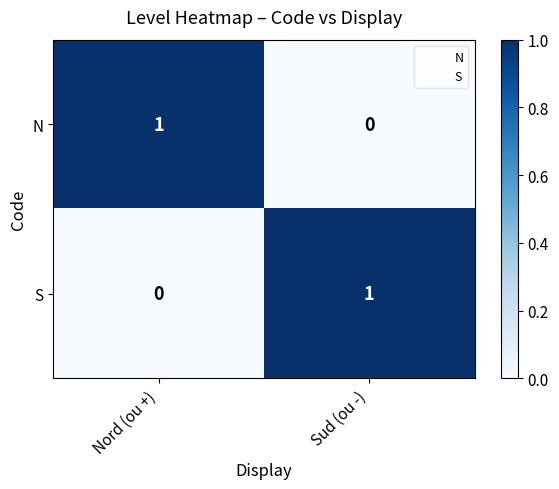

Reading left to right, extract all data points from this chart.

N: 1	0
S: 0	1